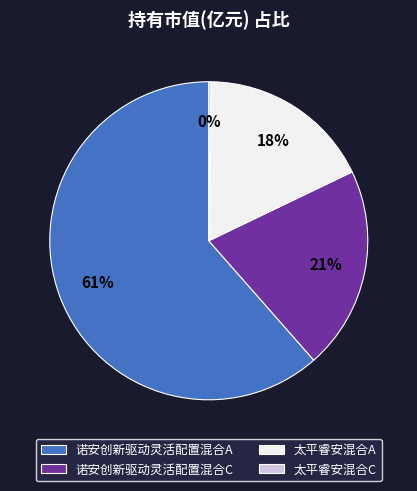

True or false: 太平睿安混合A accounts for 18% of the total.

True